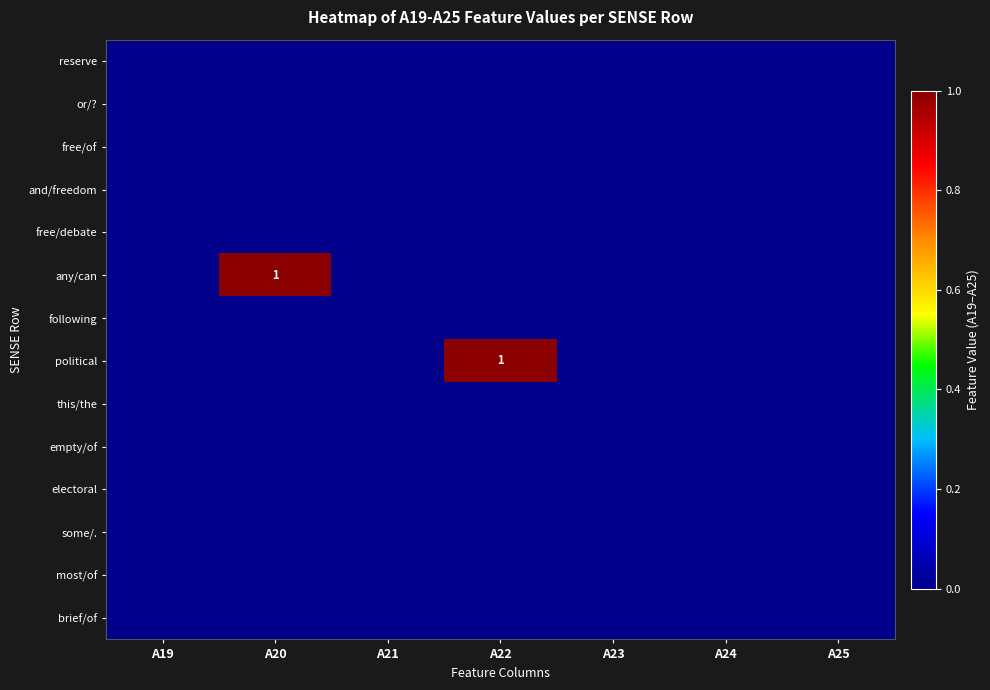

True or false: any/can has a value of 1 at A20.

True